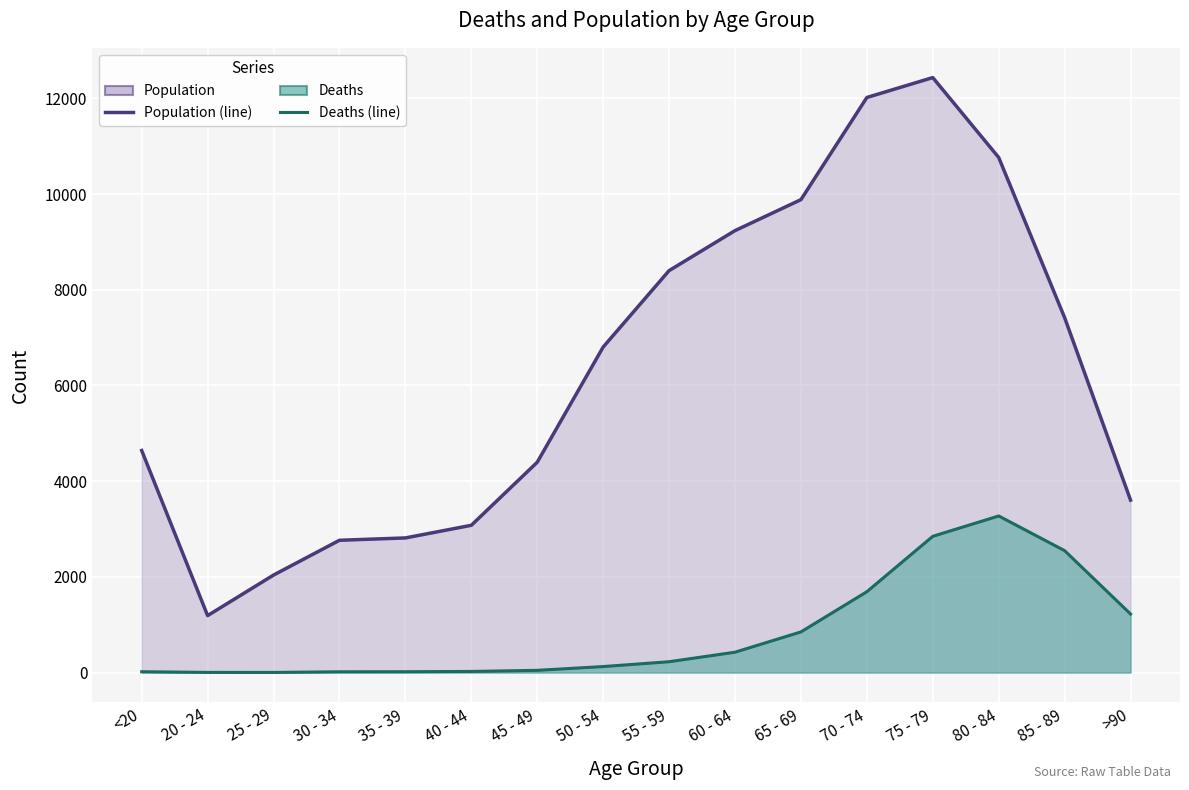

What is the difference between the highest and lowest values at 30 - 34?

2748